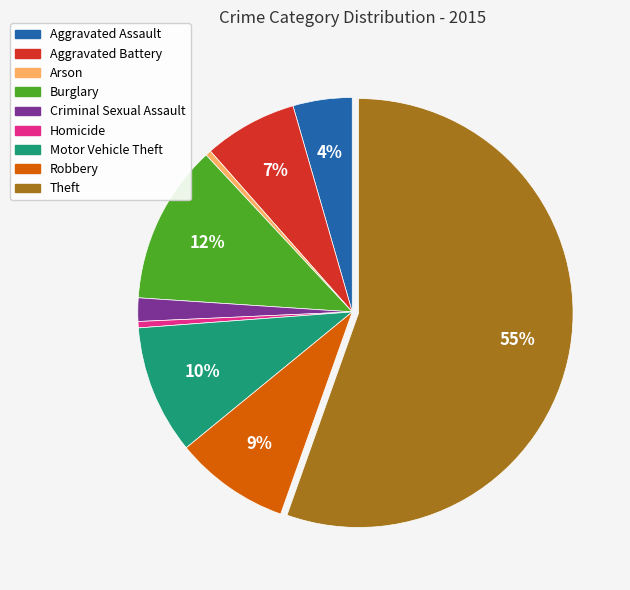

Which slice is the largest?

Theft